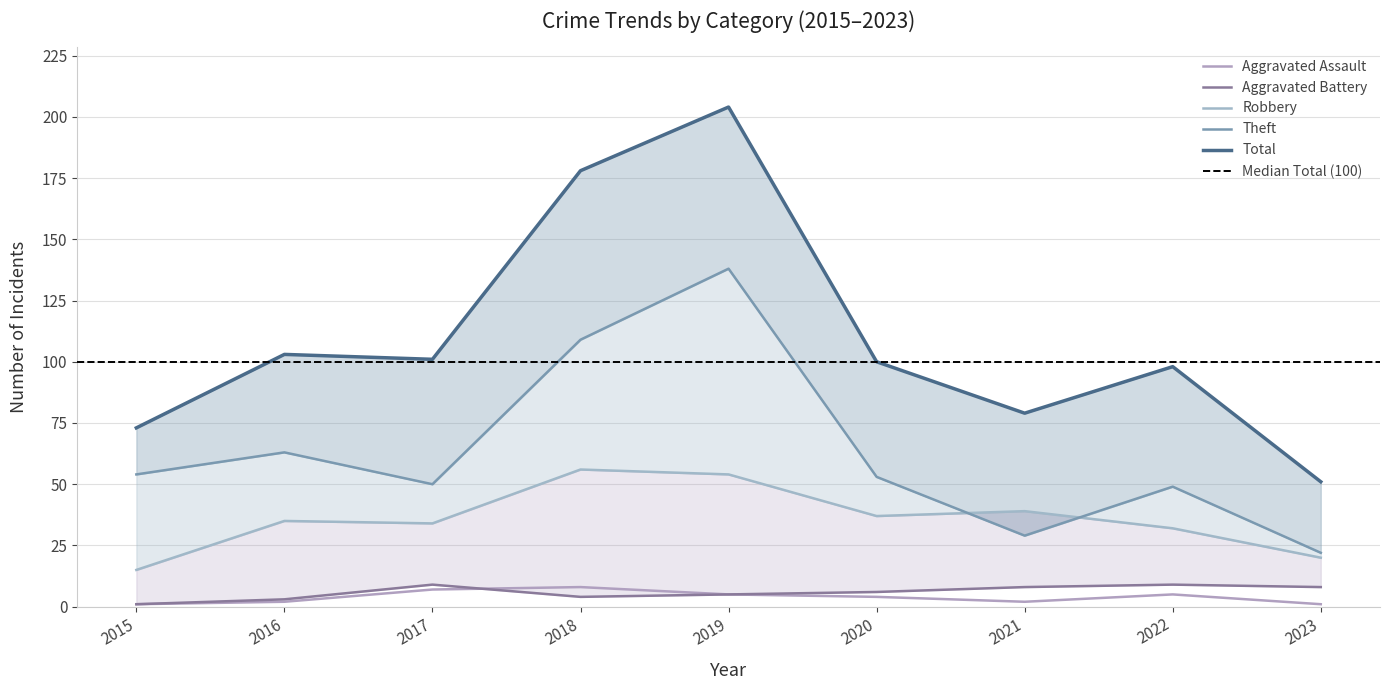

What is the difference between the Aggravated Battery values at 2018 and 2015?

3